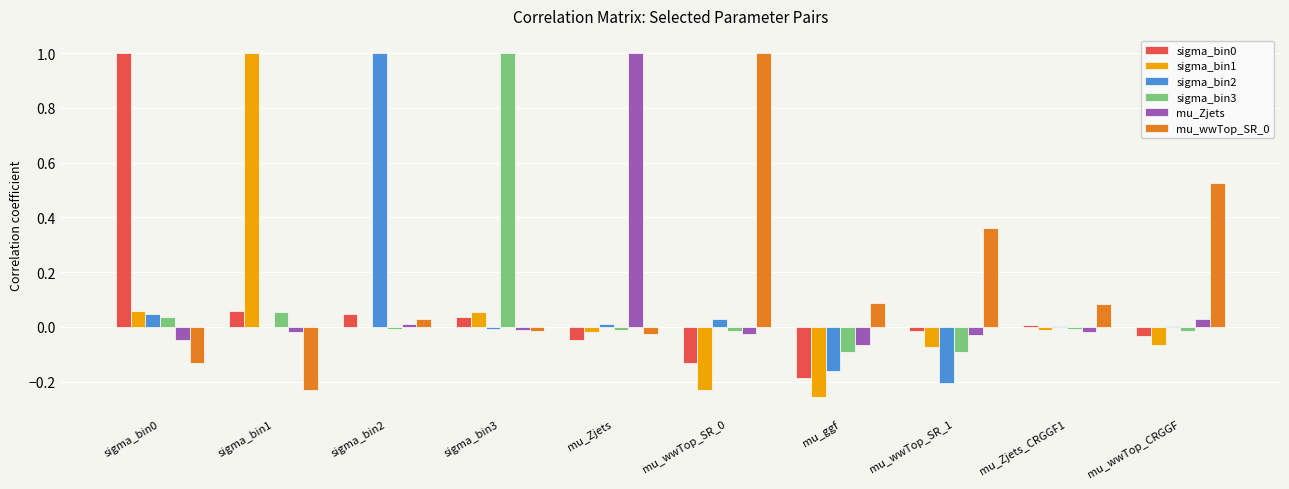

Is the value of sigma_bin3 at sigma_bin3 greater than the value of sigma_bin1 at sigma_bin2?

Yes